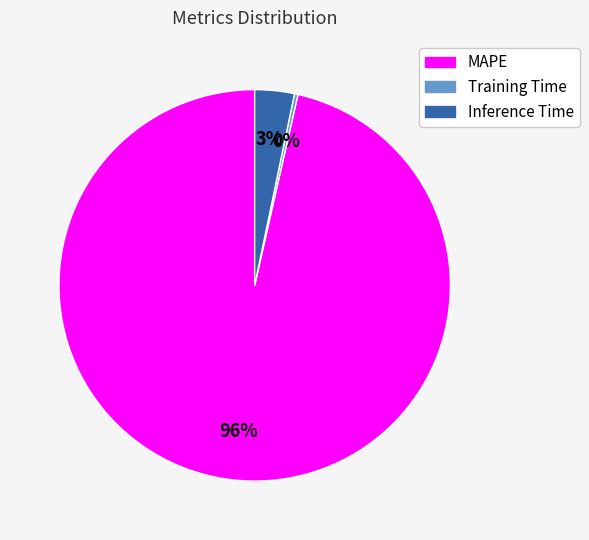

Between Inference Time and Training Time, which is larger?

Inference Time